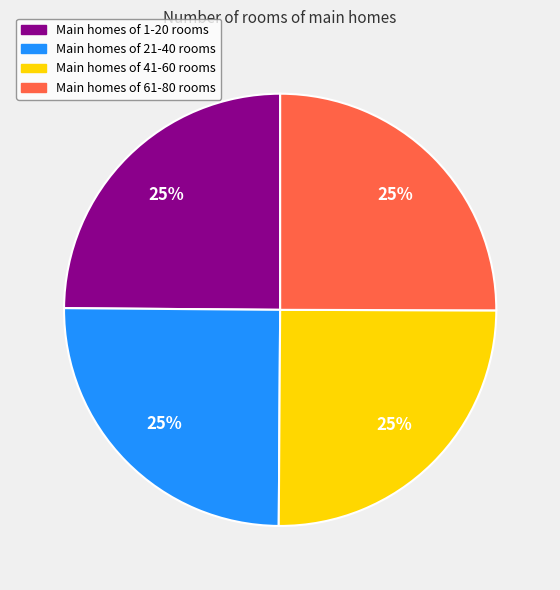

Is there a majority slice in this chart?

No